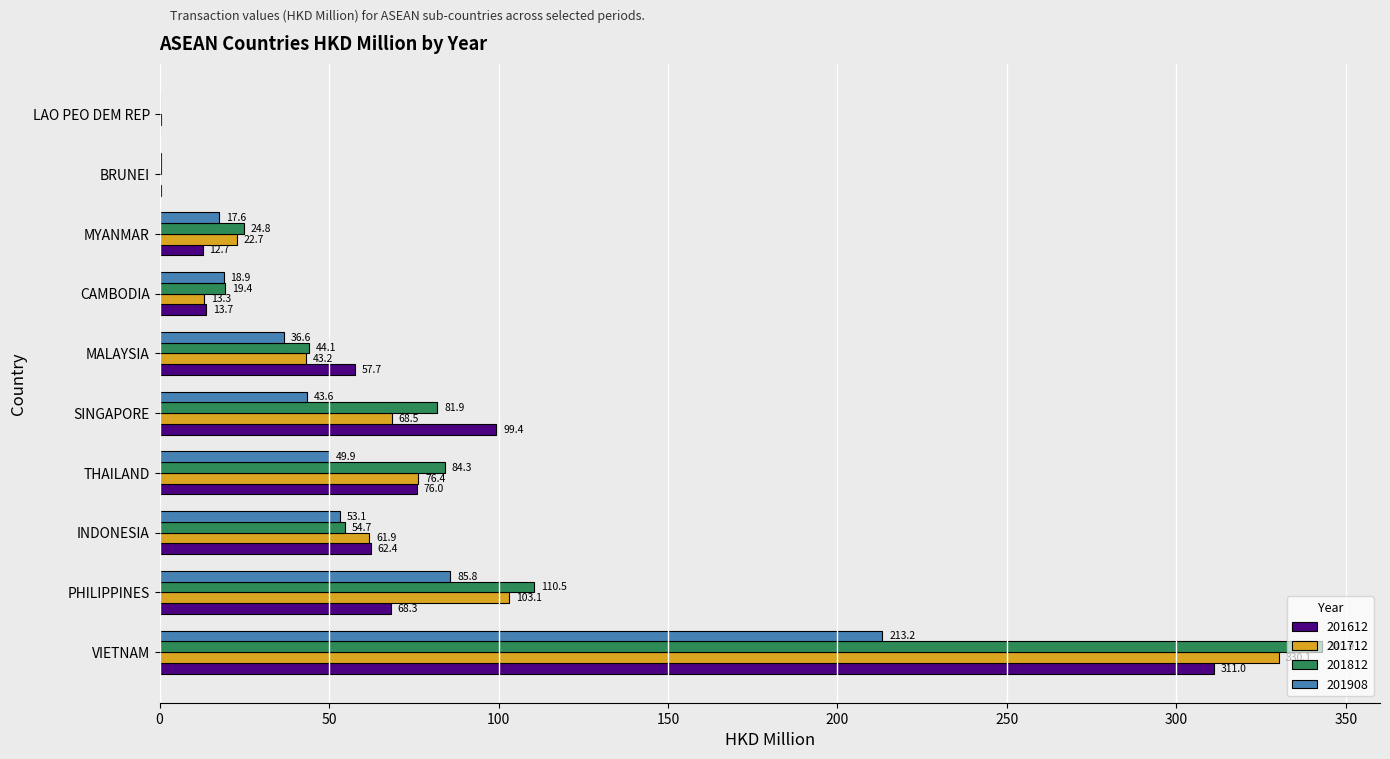

Which label corresponds to the largest value in the chart?

VIETNAM